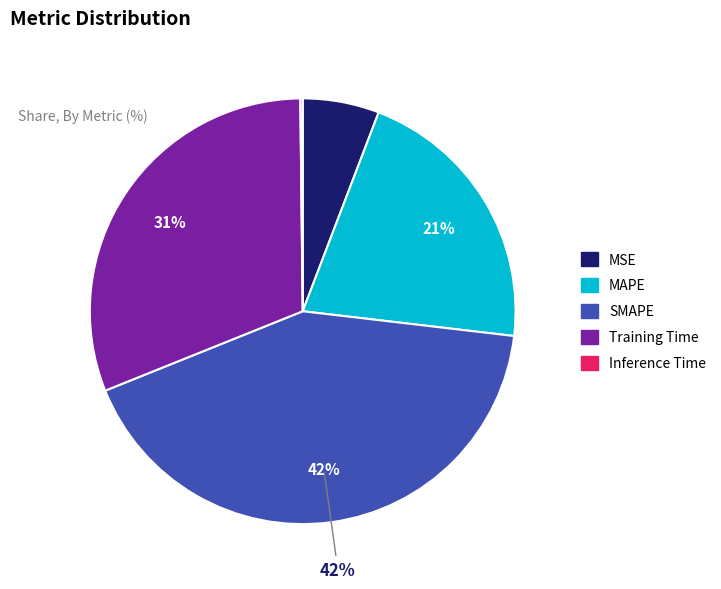

Which slice is the largest?

SMAPE